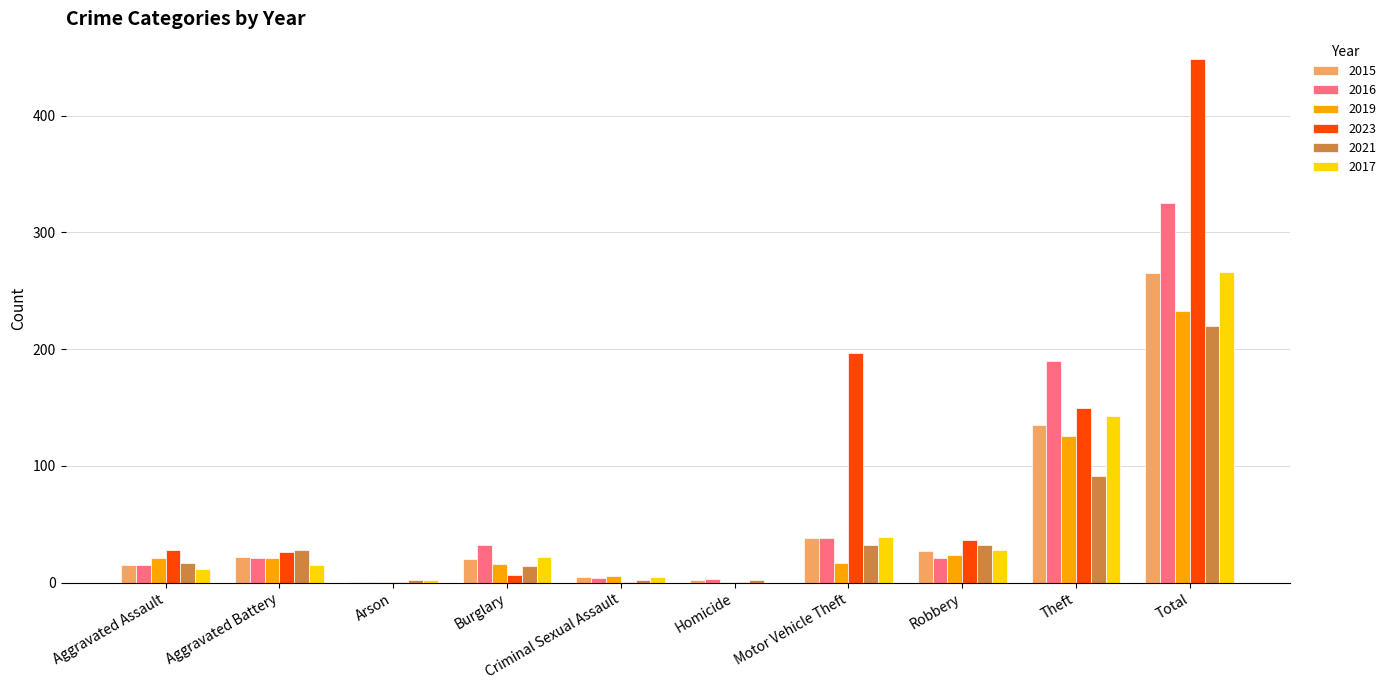

At which category does the chart reach its peak across all series?

Total